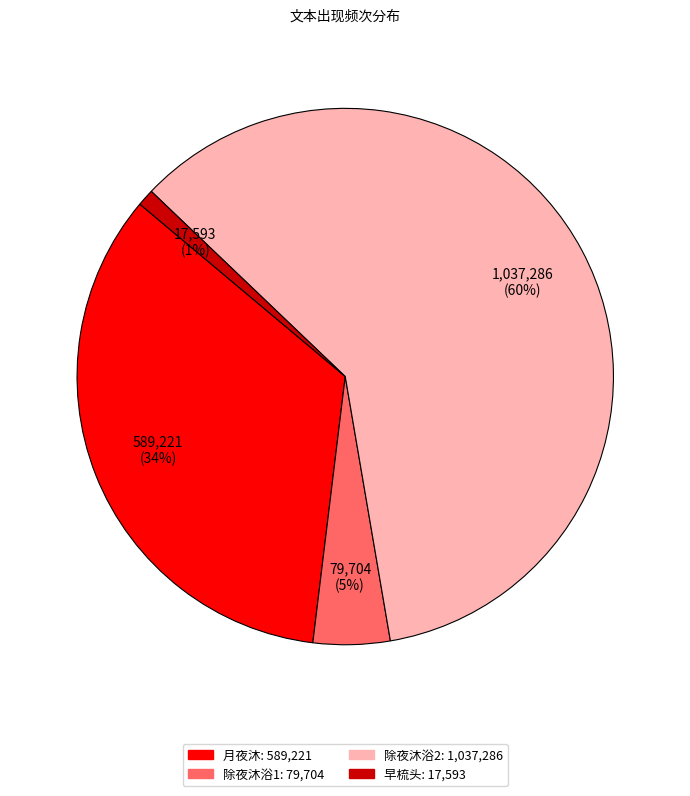

Is there any slice that represents more than half of the pie?

Yes